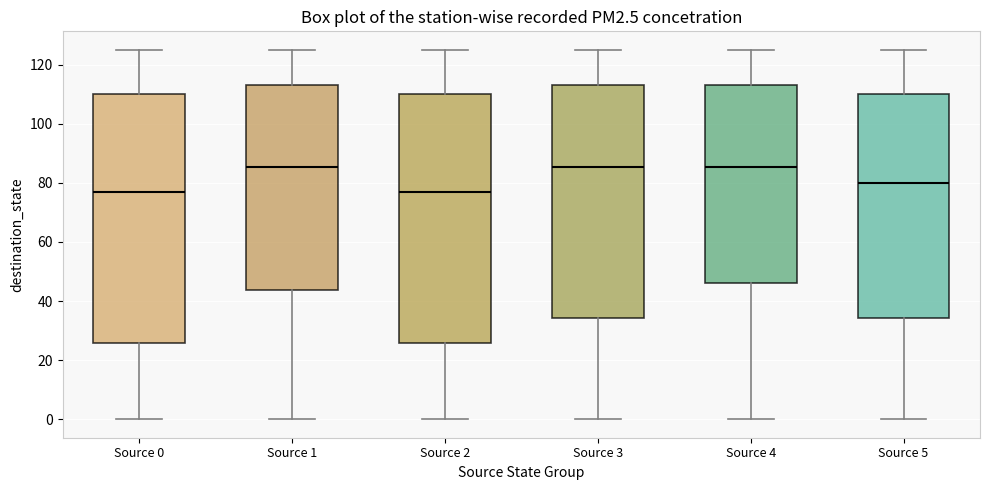

Reading left to right, read every box against the y-axis: the position of its median line, the range the box covers, and the ends of its whiskers. The values are not printed on the chart, so give them approximately, as read against the axis.

Source 0: median 78, box 26 to 110, whiskers 0 to 126
Source 1: median 86, box 44 to 114, whiskers 0 to 126
Source 2: median 78, box 26 to 110, whiskers 0 to 126
Source 3: median 86, box 34 to 114, whiskers 0 to 126
Source 4: median 86, box 46 to 114, whiskers 0 to 126
Source 5: median 80, box 34 to 110, whiskers 0 to 126